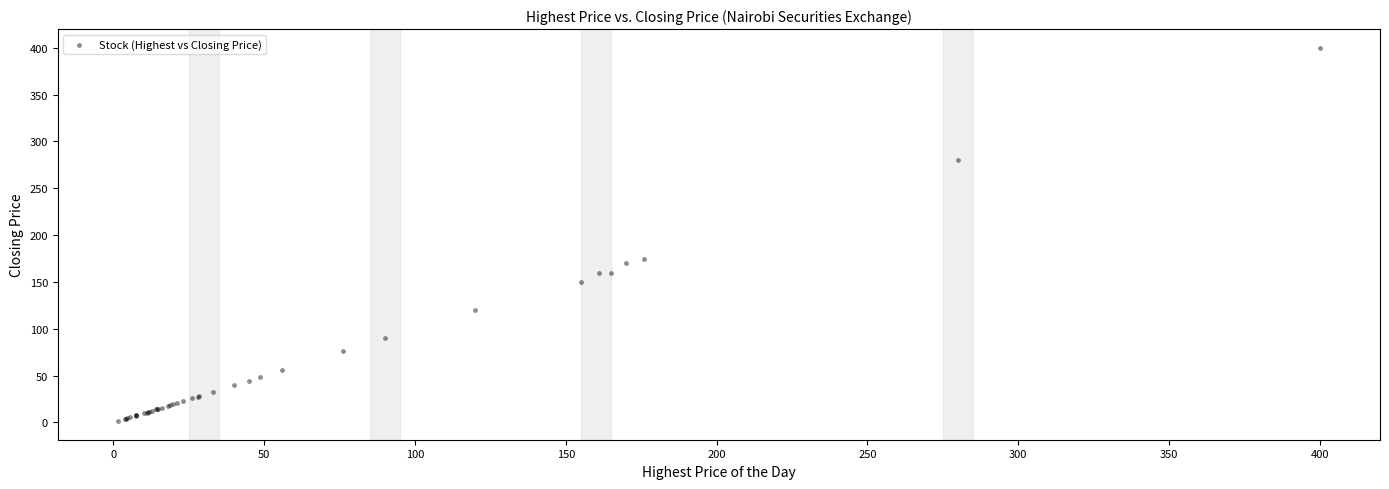

What Y value in the scatter plot is closest to 200?

174.8